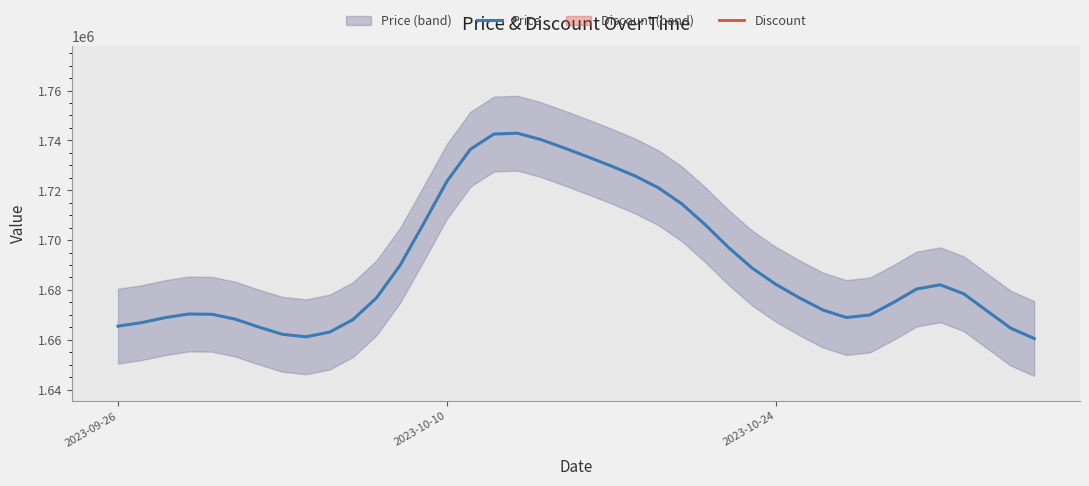

List the series in order of their overall mean, lowest first.

Discount, Price